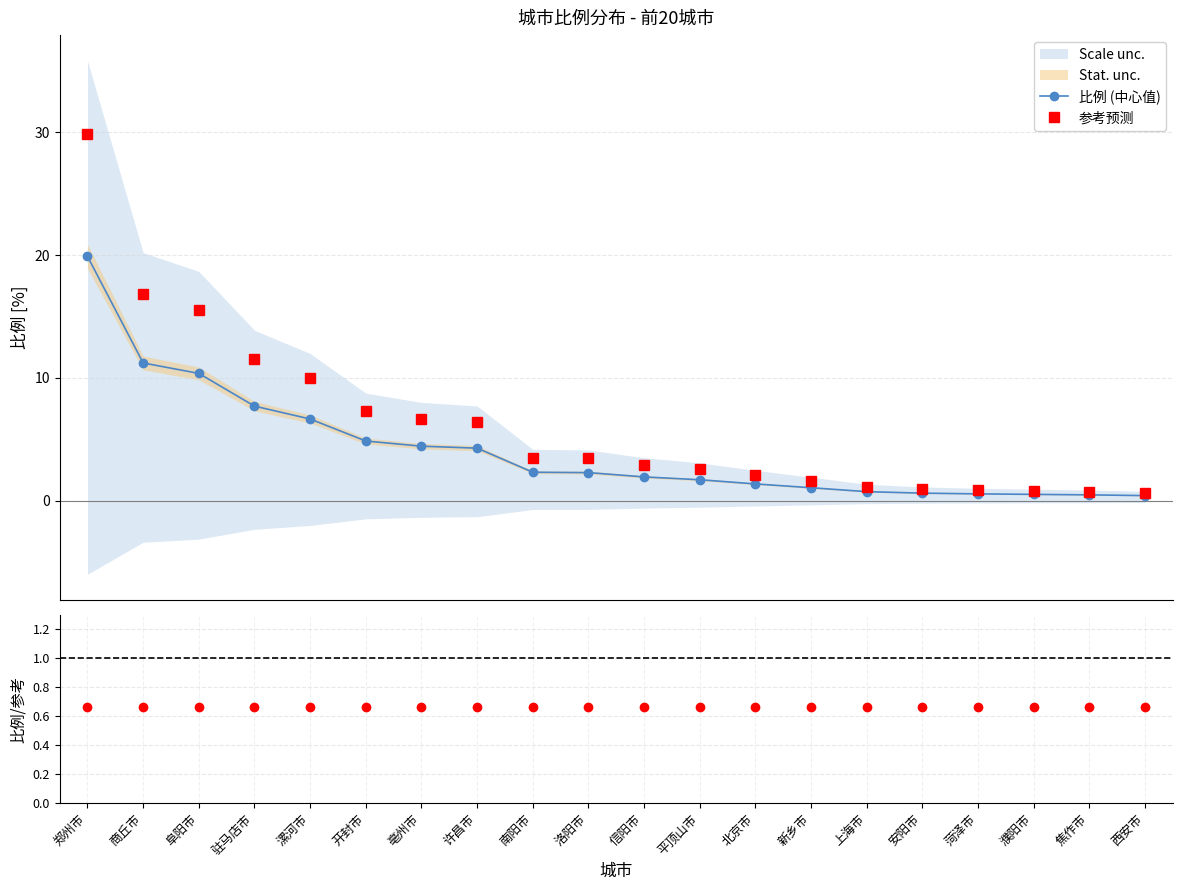

What is the lowest value of the 比例/参考 series?

0.7